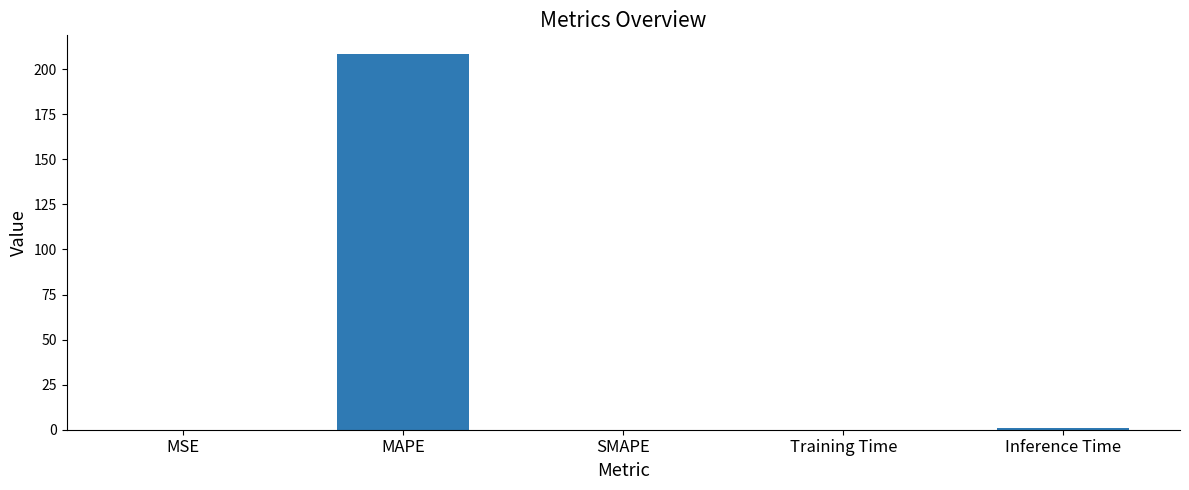

What is the sum of all values?

209.5